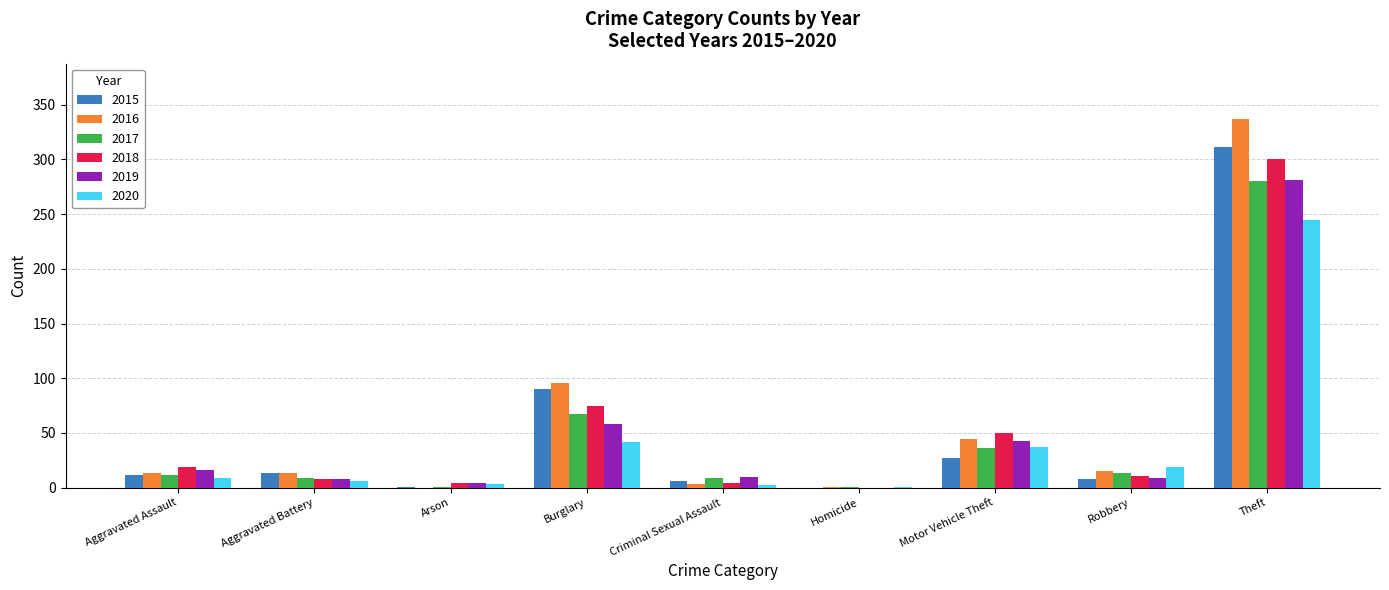

Which series has the largest range (max minus min)?

2016